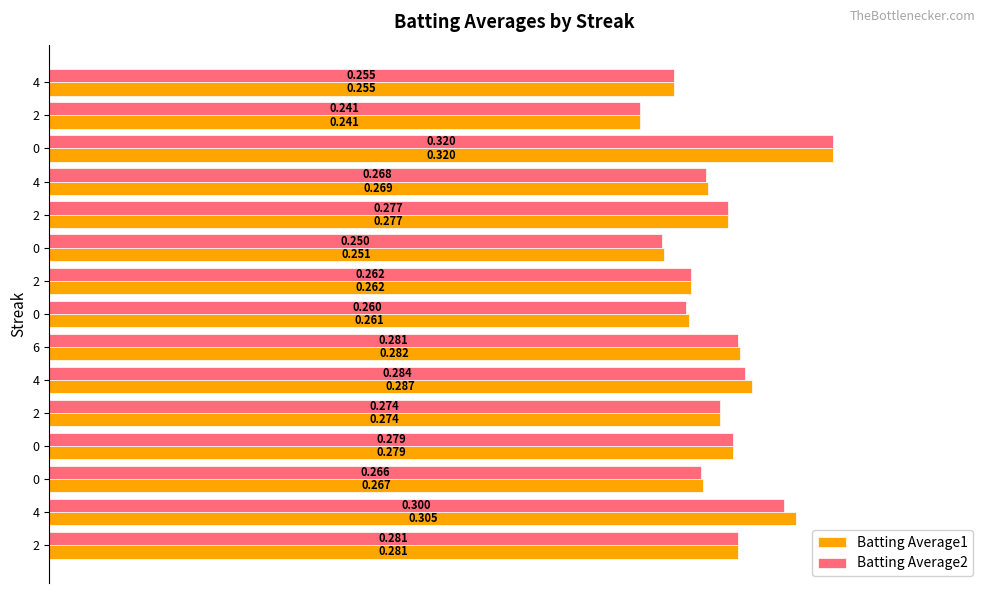

What are all the series names shown in the legend?

Batting Average1, Batting Average2